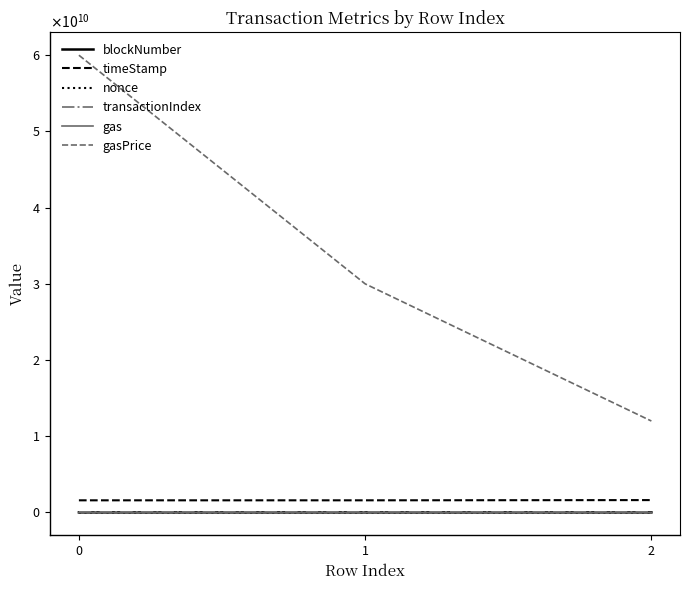

Reading left to right, list all the values displayed in this chart.

blockNumber: 0=10449353	1=10455611	2=12674819
timeStamp: 0=1594618699	1=1594701743	2=1624239349
nonce: 0=0	1=42	2=49915
transactionIndex: 0=24	1=232	2=47
gas: 0=100000	1=150000	2=200000
gasPrice: 0=60000000000	1=30000000000	2=12000000000